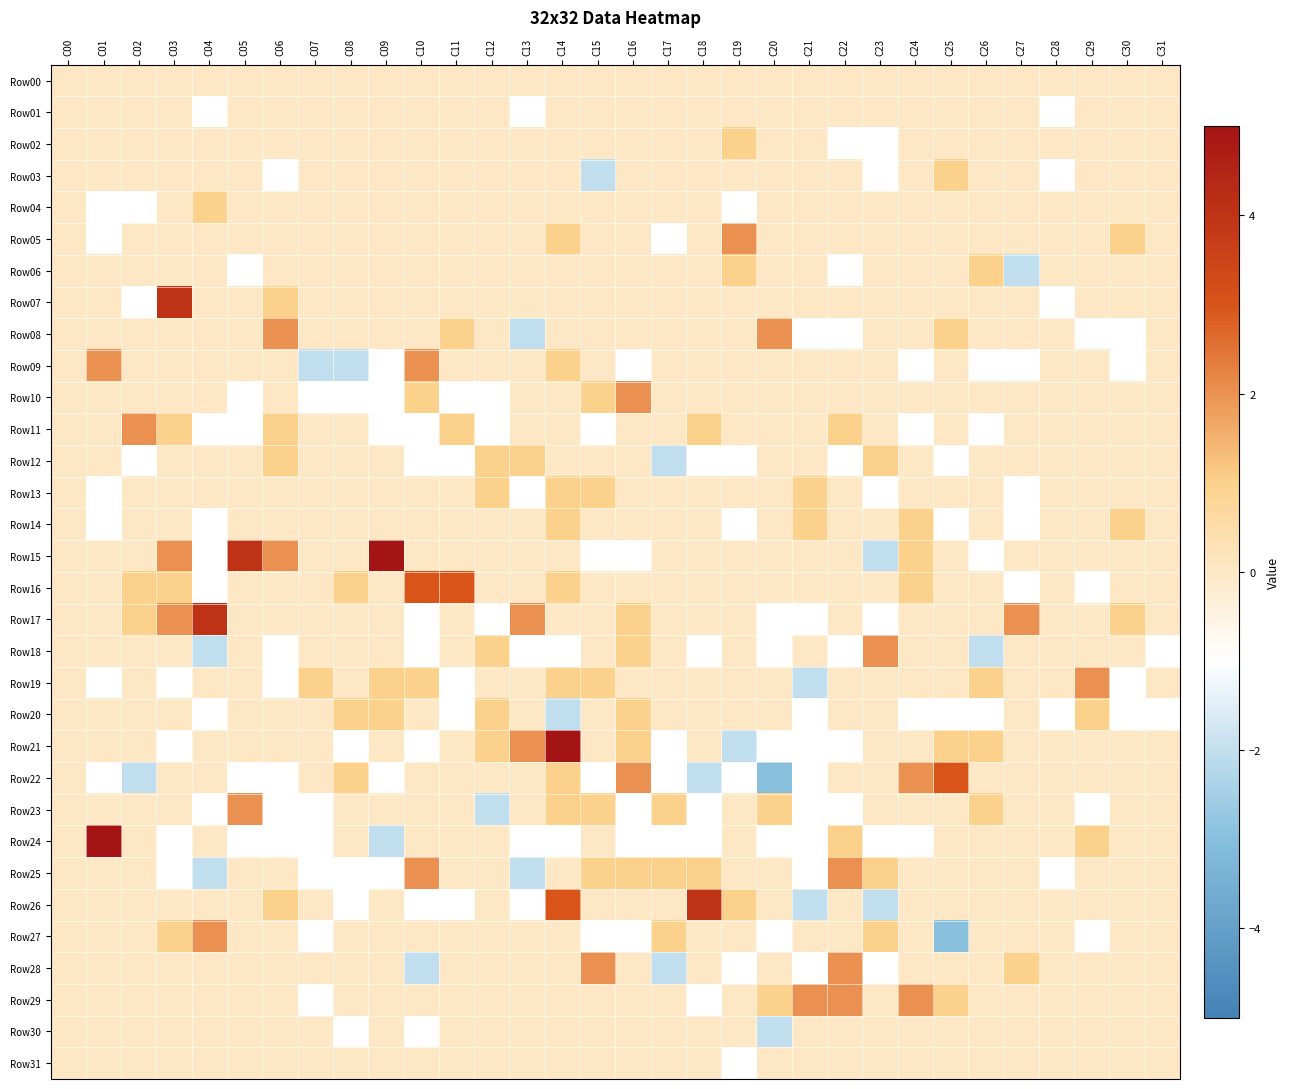

Reading left to right, extract all data points from this chart.

Row00: C00=0	C01=0	C02=0	C03=0	C04=0	C05=0	C06=0	C07=0	C08=0	C09=0	C10=0	C11=0	C12=0	C13=0	C14=0	C15=0	C16=0	C17=0	C18=0	C19=0	C20=0	C21=0	C22=0	C23=0	C24=0	C25=0	C26=0	C27=0	C28=0	C29=0	C30=0	C31=0
Row01: C00=0	C01=0	C02=0	C03=0	C04=-1	C05=0	C06=0	C07=0	C08=0	C09=0	C10=0	C11=0	C12=0	C13=-1	C14=0	C15=0	C16=0	C17=0	C18=0	C19=0	C20=0	C21=0	C22=0	C23=0	C24=0	C25=0	C26=0	C27=0	C28=-1	C29=0	C30=0	C31=0
Row02: C00=0	C01=0	C02=0	C03=0	C04=0	C05=0	C06=0	C07=0	C08=0	C09=0	C10=0	C11=0	C12=0	C13=0	C14=0	C15=0	C16=0	C17=0	C18=0	C19=1	C20=0	C21=0	C22=-1	C23=-1	C24=0	C25=0	C26=0	C27=0	C28=0	C29=0	C30=0	C31=0
Row03: C00=0	C01=0	C02=0	C03=0	C04=0	C05=0	C06=-1	C07=0	C08=0	C09=0	C10=0	C11=0	C12=0	C13=0	C14=0	C15=-2	C16=0	C17=0	C18=0	C19=0	C20=0	C21=0	C22=0	C23=-1	C24=0	C25=1	C26=0	C27=0	C28=-1	C29=0	C30=0	C31=0
Row04: C00=0	C01=-1	C02=-1	C03=0	C04=1	C05=0	C06=0	C07=0	C08=0	C09=0	C10=0	C11=0	C12=0	C13=0	C14=0	C15=0	C16=0	C17=0	C18=0	C19=-1	C20=0	C21=0	C22=0	C23=0	C24=0	C25=0	C26=0	C27=0	C28=0	C29=0	C30=0	C31=0
Row05: C00=0	C01=-1	C02=0	C03=0	C04=0	C05=0	C06=0	C07=0	C08=0	C09=0	C10=0	C11=0	C12=0	C13=0	C14=1	C15=0	C16=0	C17=-1	C18=0	C19=2	C20=0	C21=0	C22=0	C23=0	C24=0	C25=0	C26=0	C27=0	C28=0	C29=0	C30=1	C31=0
Row06: C00=0	C01=0	C02=0	C03=0	C04=0	C05=-1	C06=0	C07=0	C08=0	C09=0	C10=0	C11=0	C12=0	C13=0	C14=0	C15=0	C16=0	C17=0	C18=0	C19=1	C20=0	C21=0	C22=-1	C23=0	C24=0	C25=0	C26=1	C27=-2	C28=0	C29=0	C30=0	C31=0
Row07: C00=0	C01=0	C02=-1	C03=4	C04=0	C05=0	C06=1	C07=0	C08=0	C09=0	C10=0	C11=0	C12=0	C13=0	C14=0	C15=0	C16=0	C17=0	C18=0	C19=0	C20=0	C21=0	C22=0	C23=0	C24=0	C25=0	C26=0	C27=0	C28=-1	C29=0	C30=0	C31=0
Row08: C00=0	C01=0	C02=0	C03=0	C04=0	C05=0	C06=2	C07=0	C08=0	C09=0	C10=0	C11=1	C12=0	C13=-2	C14=0	C15=0	C16=0	C17=0	C18=0	C19=0	C20=2	C21=-1	C22=-1	C23=0	C24=0	C25=1	C26=0	C27=0	C28=0	C29=-1	C30=-1	C31=0
Row09: C00=0	C01=2	C02=0	C03=0	C04=0	C05=0	C06=0	C07=-2	C08=-2	C09=-1	C10=2	C11=0	C12=0	C13=0	C14=1	C15=0	C16=-1	C17=0	C18=0	C19=0	C20=0	C21=0	C22=0	C23=0	C24=-1	C25=0	C26=-1	C27=-1	C28=0	C29=0	C30=-1	C31=0
Row10: C00=0	C01=0	C02=0	C03=0	C04=0	C05=-1	C06=0	C07=-1	C08=-1	C09=-1	C10=1	C11=-1	C12=-1	C13=0	C14=0	C15=1	C16=2	C17=0	C18=0	C19=0	C20=0	C21=0	C22=0	C23=0	C24=0	C25=0	C26=0	C27=0	C28=0	C29=0	C30=0	C31=0
Row11: C00=0	C01=0	C02=2	C03=1	C04=-1	C05=-1	C06=1	C07=0	C08=0	C09=-1	C10=-1	C11=1	C12=-1	C13=0	C14=0	C15=-1	C16=0	C17=0	C18=1	C19=0	C20=0	C21=0	C22=1	C23=0	C24=-1	C25=0	C26=-1	C27=0	C28=0	C29=0	C30=0	C31=0
Row12: C00=0	C01=0	C02=-1	C03=0	C04=0	C05=0	C06=1	C07=0	C08=0	C09=0	C10=-1	C11=-1	C12=1	C13=1	C14=0	C15=0	C16=0	C17=-2	C18=-1	C19=-1	C20=0	C21=0	C22=-1	C23=1	C24=0	C25=-1	C26=0	C27=0	C28=0	C29=0	C30=0	C31=0
Row13: C00=0	C01=-1	C02=0	C03=0	C04=0	C05=0	C06=0	C07=0	C08=0	C09=0	C10=0	C11=0	C12=1	C13=-1	C14=1	C15=1	C16=0	C17=0	C18=0	C19=0	C20=0	C21=1	C22=0	C23=-1	C24=0	C25=0	C26=0	C27=-1	C28=0	C29=0	C30=0	C31=0
Row14: C00=0	C01=-1	C02=0	C03=0	C04=-1	C05=0	C06=0	C07=0	C08=0	C09=0	C10=0	C11=0	C12=0	C13=0	C14=1	C15=0	C16=0	C17=0	C18=0	C19=-1	C20=0	C21=1	C22=0	C23=0	C24=1	C25=-1	C26=0	C27=-1	C28=0	C29=0	C30=1	C31=0
Row15: C00=0	C01=0	C02=0	C03=2	C04=-1	C05=4	C06=2	C07=0	C08=0	C09=5	C10=0	C11=0	C12=0	C13=0	C14=0	C15=-1	C16=-1	C17=0	C18=0	C19=0	C20=0	C21=0	C22=0	C23=-2	C24=1	C25=0	C26=-1	C27=0	C28=0	C29=0	C30=0	C31=0
Row16: C00=0	C01=0	C02=1	C03=1	C04=-1	C05=0	C06=0	C07=0	C08=1	C09=0	C10=3	C11=3	C12=0	C13=0	C14=1	C15=0	C16=0	C17=0	C18=0	C19=0	C20=0	C21=0	C22=0	C23=0	C24=1	C25=0	C26=0	C27=-1	C28=0	C29=-1	C30=0	C31=0
Row17: C00=0	C01=0	C02=1	C03=2	C04=4	C05=0	C06=0	C07=0	C08=0	C09=0	C10=-1	C11=0	C12=-1	C13=2	C14=0	C15=0	C16=1	C17=0	C18=0	C19=0	C20=-1	C21=-1	C22=0	C23=-1	C24=0	C25=0	C26=0	C27=2	C28=0	C29=0	C30=1	C31=0
Row18: C00=0	C01=0	C02=0	C03=0	C04=-2	C05=0	C06=-1	C07=0	C08=0	C09=0	C10=-1	C11=0	C12=1	C13=-1	C14=-1	C15=0	C16=1	C17=0	C18=-1	C19=0	C20=-1	C21=0	C22=-1	C23=2	C24=0	C25=0	C26=-2	C27=0	C28=0	C29=0	C30=0	C31=-1
Row19: C00=0	C01=-1	C02=0	C03=-1	C04=0	C05=0	C06=-1	C07=1	C08=0	C09=1	C10=1	C11=-1	C12=0	C13=0	C14=1	C15=1	C16=0	C17=0	C18=0	C19=0	C20=0	C21=-2	C22=0	C23=0	C24=0	C25=0	C26=1	C27=0	C28=0	C29=2	C30=-1	C31=0
Row20: C00=0	C01=0	C02=0	C03=0	C04=-1	C05=0	C06=0	C07=0	C08=1	C09=1	C10=0	C11=-1	C12=1	C13=0	C14=-2	C15=0	C16=1	C17=0	C18=0	C19=0	C20=0	C21=-1	C22=0	C23=0	C24=-1	C25=-1	C26=-1	C27=0	C28=-1	C29=1	C30=-1	C31=-1
Row21: C00=0	C01=0	C02=0	C03=-1	C04=0	C05=0	C06=0	C07=0	C08=-1	C09=0	C10=-1	C11=0	C12=1	C13=2	C14=5	C15=0	C16=1	C17=-1	C18=0	C19=-2	C20=-1	C21=-1	C22=-1	C23=0	C24=0	C25=1	C26=1	C27=0	C28=0	C29=0	C30=0	C31=0
Row22: C00=0	C01=-1	C02=-2	C03=0	C04=0	C05=-1	C06=-1	C07=0	C08=1	C09=-1	C10=0	C11=0	C12=0	C13=0	C14=1	C15=-1	C16=2	C17=-1	C18=-2	C19=-1	C20=-3	C21=-1	C22=0	C23=0	C24=2	C25=3	C26=0	C27=0	C28=0	C29=0	C30=0	C31=0
Row23: C00=0	C01=0	C02=0	C03=0	C04=-1	C05=2	C06=-1	C07=-1	C08=0	C09=0	C10=0	C11=0	C12=-2	C13=0	C14=1	C15=1	C16=-1	C17=1	C18=-1	C19=0	C20=1	C21=-1	C22=-1	C23=0	C24=0	C25=0	C26=1	C27=0	C28=0	C29=-1	C30=0	C31=0
Row24: C00=0	C01=5	C02=0	C03=-1	C04=0	C05=-1	C06=-1	C07=-1	C08=0	C09=-2	C10=0	C11=0	C12=0	C13=-1	C14=-1	C15=0	C16=-1	C17=-1	C18=-1	C19=0	C20=-1	C21=-1	C22=1	C23=-1	C24=-1	C25=0	C26=0	C27=0	C28=0	C29=1	C30=0	C31=0
Row25: C00=0	C01=0	C02=0	C03=-1	C04=-2	C05=0	C06=0	C07=-1	C08=-1	C09=-1	C10=2	C11=0	C12=0	C13=-2	C14=0	C15=1	C16=1	C17=1	C18=1	C19=0	C20=0	C21=-1	C22=2	C23=1	C24=0	C25=0	C26=0	C27=0	C28=-1	C29=0	C30=0	C31=0
Row26: C00=0	C01=0	C02=0	C03=0	C04=0	C05=0	C06=1	C07=0	C08=-1	C09=0	C10=-1	C11=-1	C12=0	C13=-1	C14=3	C15=0	C16=0	C17=0	C18=4	C19=1	C20=0	C21=-2	C22=0	C23=-2	C24=0	C25=0	C26=0	C27=0	C28=0	C29=0	C30=0	C31=0
Row27: C00=0	C01=0	C02=0	C03=1	C04=2	C05=0	C06=0	C07=-1	C08=0	C09=0	C10=0	C11=0	C12=0	C13=0	C14=0	C15=-1	C16=-1	C17=1	C18=0	C19=0	C20=-1	C21=0	C22=0	C23=1	C24=0	C25=-3	C26=0	C27=0	C28=0	C29=-1	C30=0	C31=0
Row28: C00=0	C01=0	C02=0	C03=0	C04=0	C05=0	C06=0	C07=0	C08=0	C09=0	C10=-2	C11=0	C12=0	C13=0	C14=0	C15=2	C16=0	C17=-2	C18=0	C19=-1	C20=0	C21=-1	C22=2	C23=-1	C24=0	C25=0	C26=0	C27=1	C28=0	C29=0	C30=0	C31=0
Row29: C00=0	C01=0	C02=0	C03=0	C04=0	C05=0	C06=0	C07=-1	C08=0	C09=0	C10=0	C11=0	C12=0	C13=0	C14=0	C15=0	C16=0	C17=0	C18=-1	C19=0	C20=1	C21=2	C22=2	C23=0	C24=2	C25=1	C26=0	C27=0	C28=0	C29=0	C30=0	C31=0
Row30: C00=0	C01=0	C02=0	C03=0	C04=0	C05=0	C06=0	C07=0	C08=-1	C09=0	C10=-1	C11=0	C12=0	C13=0	C14=0	C15=0	C16=0	C17=0	C18=0	C19=0	C20=-2	C21=0	C22=0	C23=0	C24=0	C25=0	C26=0	C27=0	C28=0	C29=0	C30=0	C31=0
Row31: C00=0	C01=0	C02=0	C03=0	C04=0	C05=0	C06=0	C07=0	C08=0	C09=0	C10=0	C11=0	C12=0	C13=0	C14=0	C15=0	C16=0	C17=0	C18=0	C19=-1	C20=0	C21=0	C22=0	C23=0	C24=0	C25=0	C26=0	C27=0	C28=0	C29=0	C30=0	C31=0